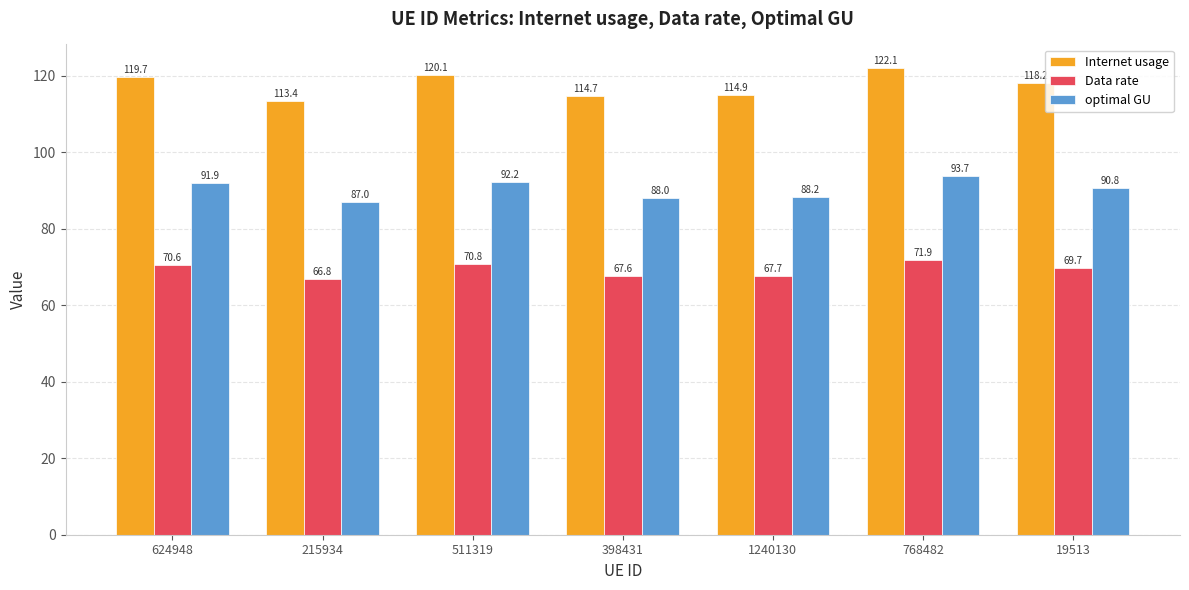

Reading left to right, extract all data points from this chart.

Internet usage: 119.7	113.4	120.1	114.7	114.9	122.1	118.2
Data rate: 70.6	66.8	70.8	67.6	67.7	71.9	69.7
optimal GU: 91.9	87.0	92.2	88.0	88.2	93.7	90.8